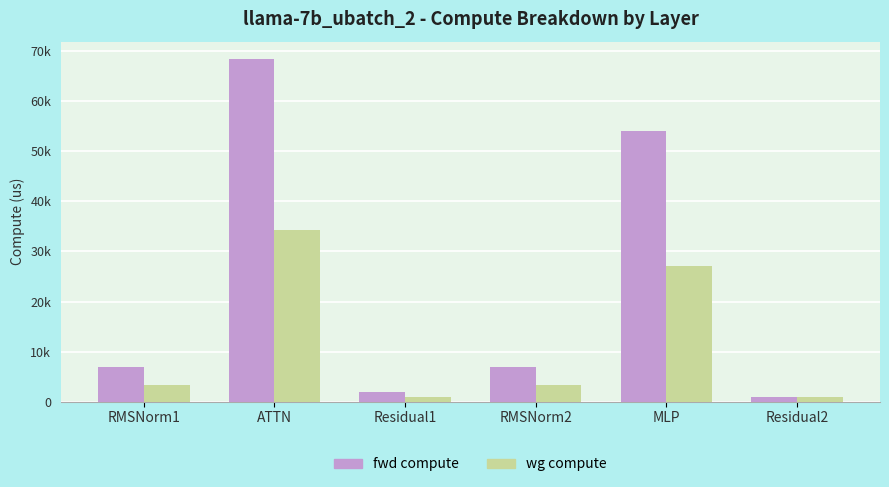

Between Residual2 and MLP, which is larger?

MLP